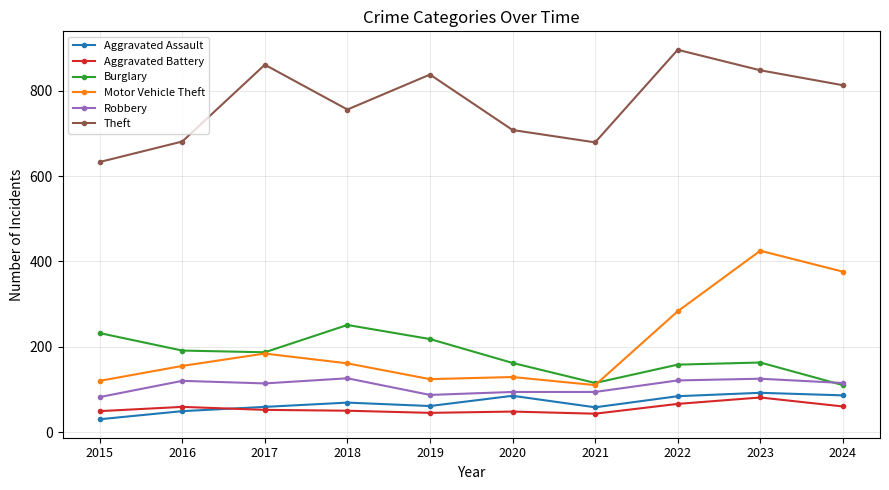

Is the value of Burglary at 2020 greater than the value of Robbery at 2024?

Yes